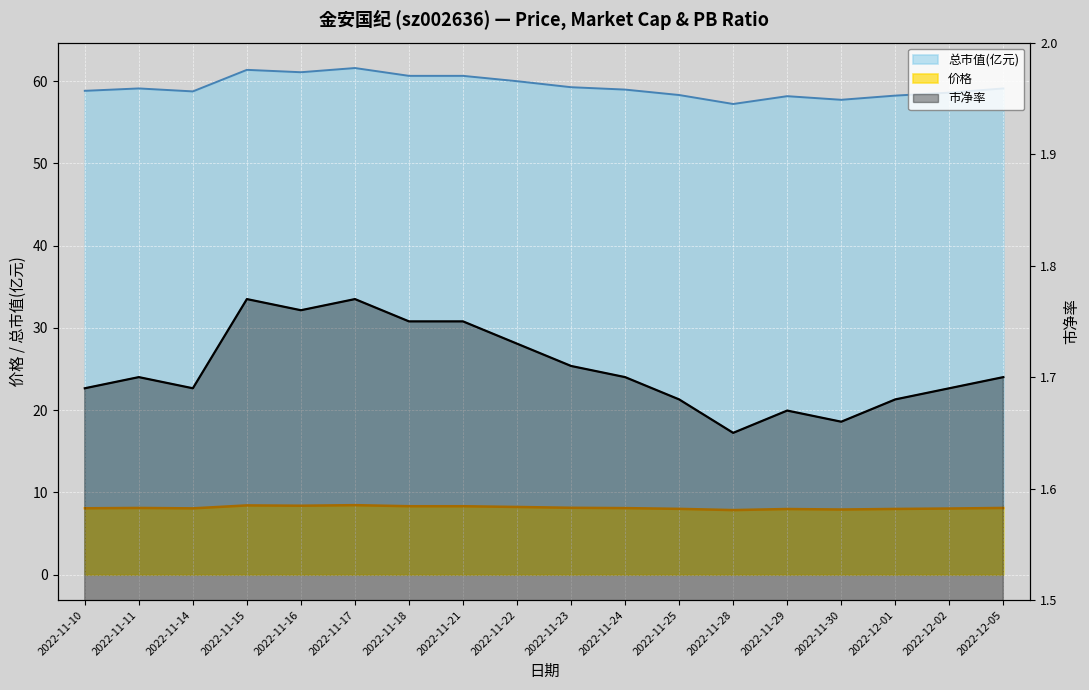

At which label does 总市值(亿元) reach its peak?

2022-11-17